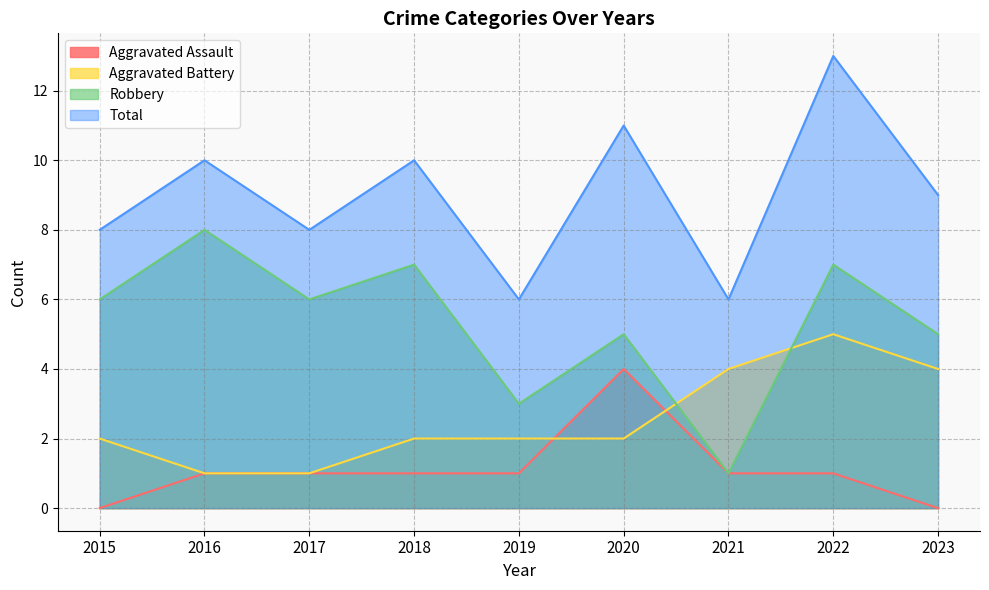

Is the value of Aggravated Battery at 2019 greater than the value of Aggravated Assault at 2016?

Yes